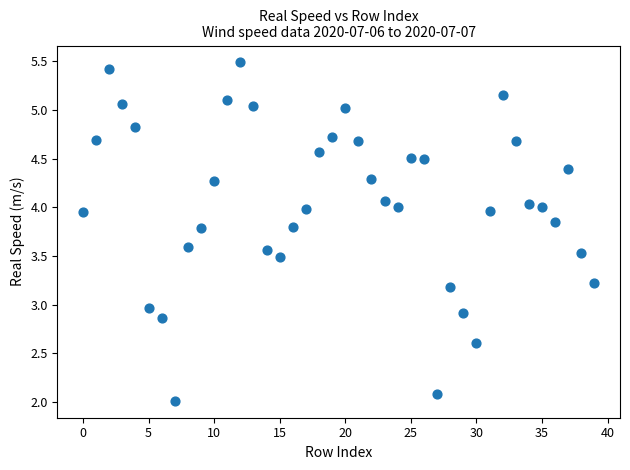

What is the range of Y values (max minus min)?

3.5